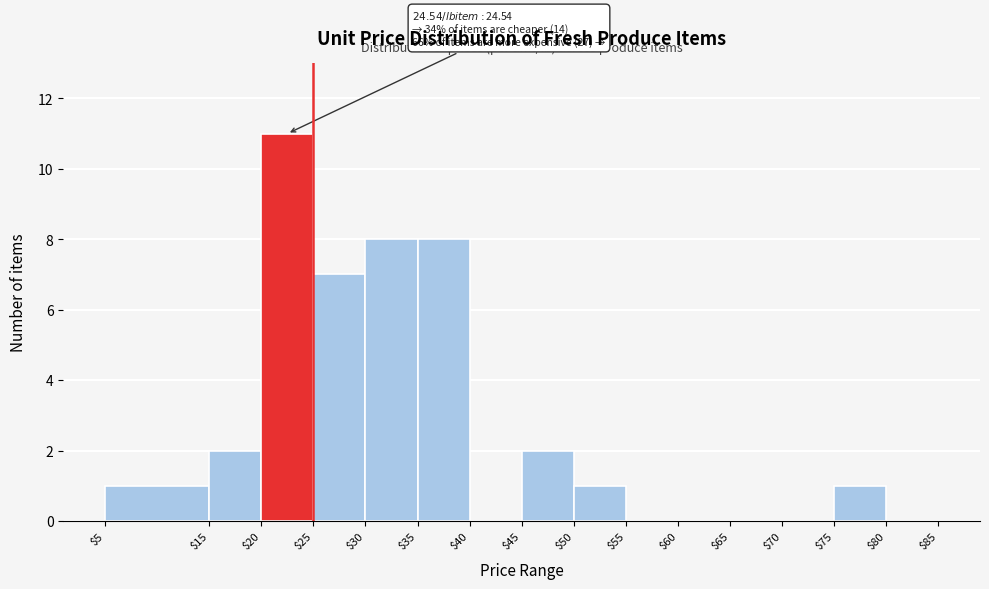

Over which range of the x-axis is the bar tallest?

$20 to $25